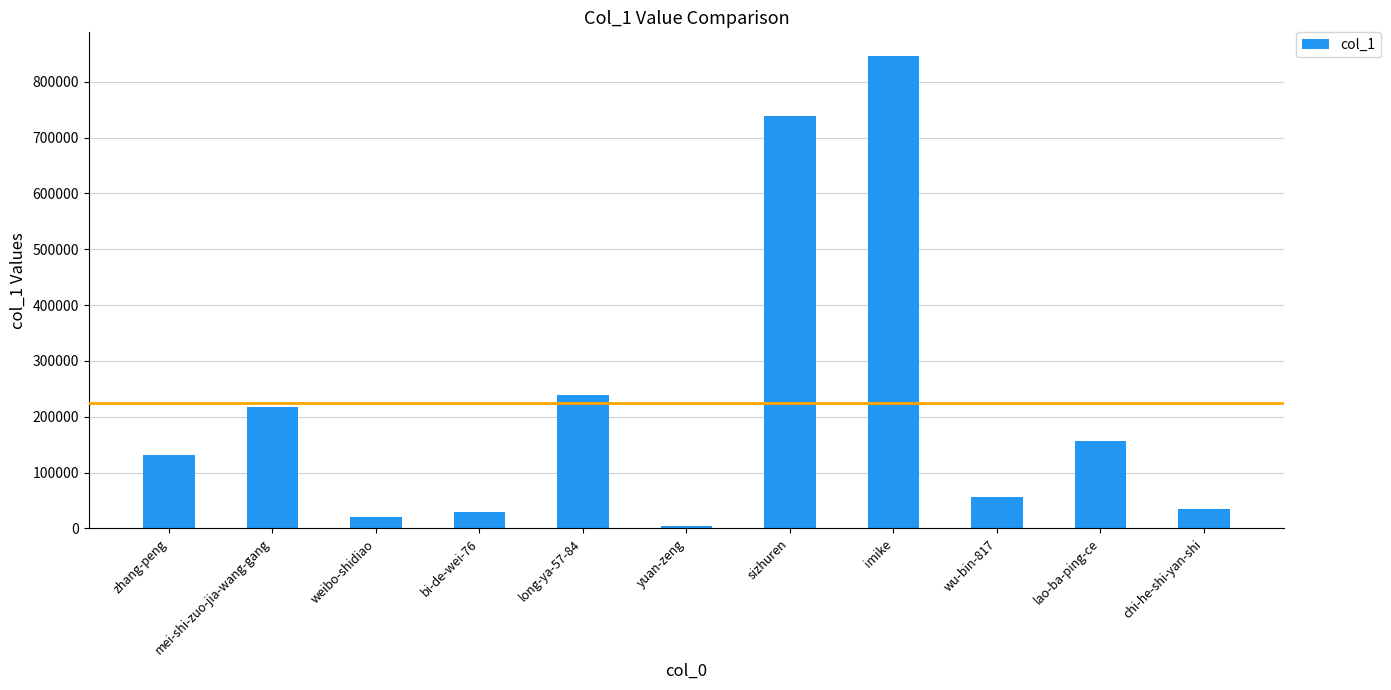

What is the greatest value displayed?

846378